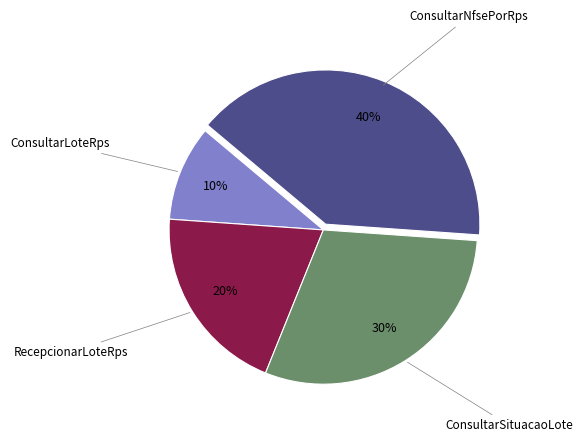

Rank the categories by value from lowest to highest.

ConsultarLoteRps, RecepcionarLoteRps, ConsultarSituacaoLote, ConsultarNfsePorRps